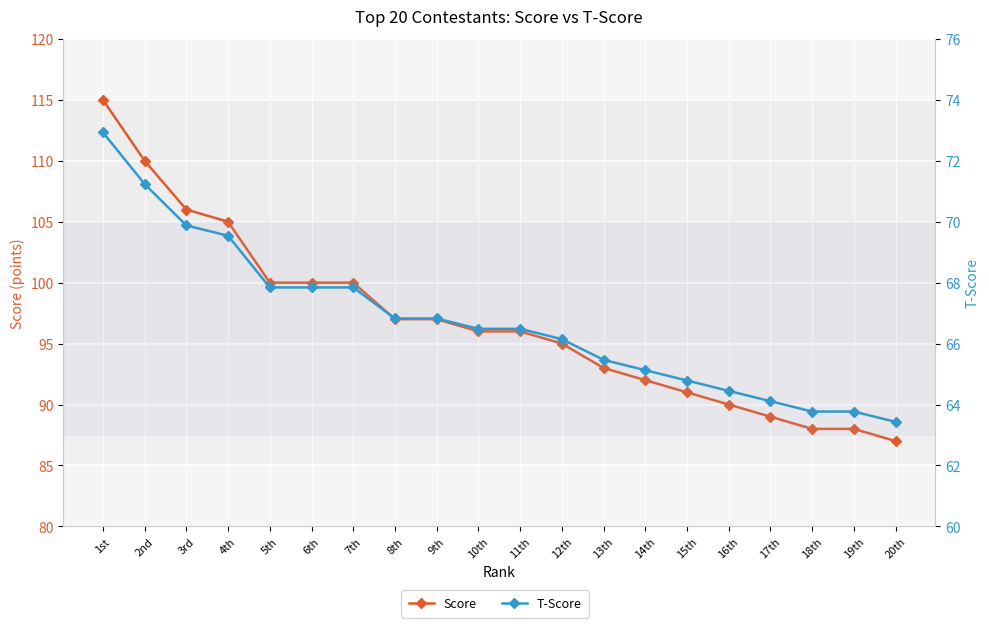

At 14th, list the series in order from largest to smallest.

Score, T-Score